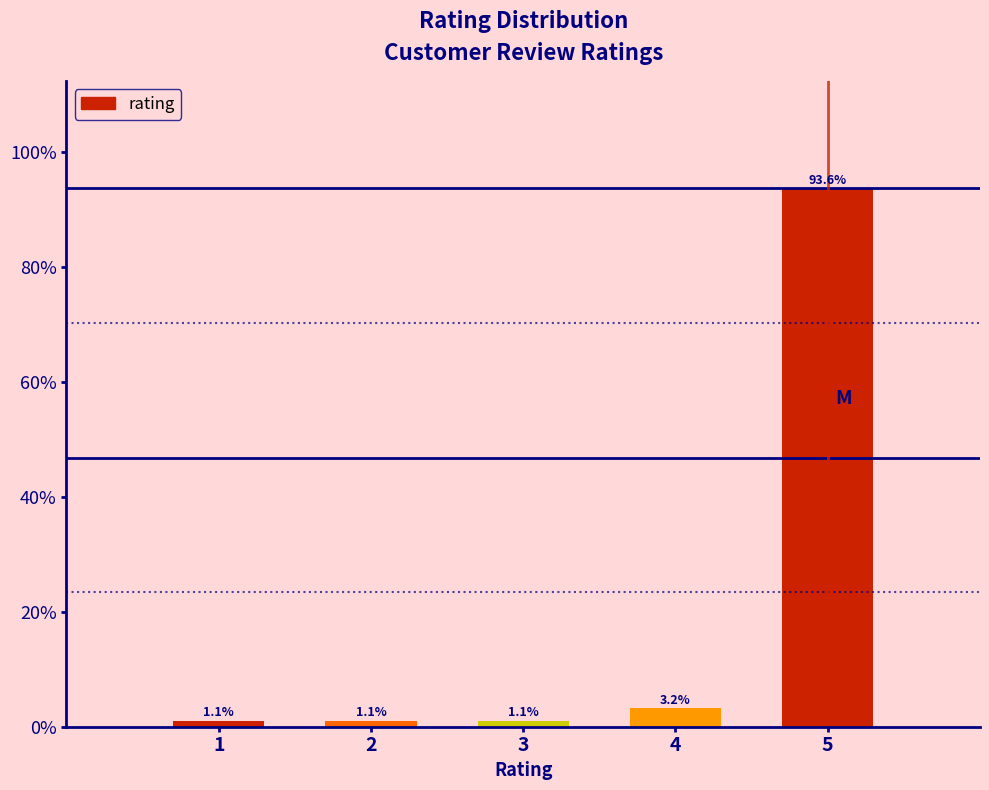

Reading left to right, list all the values displayed in this chart.

1.1	1.1	1.1	3.2	93.6